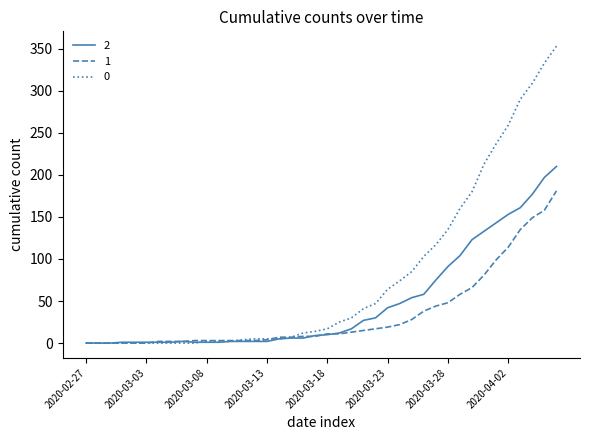

What are all the series names shown in the legend?

2, 1, 0